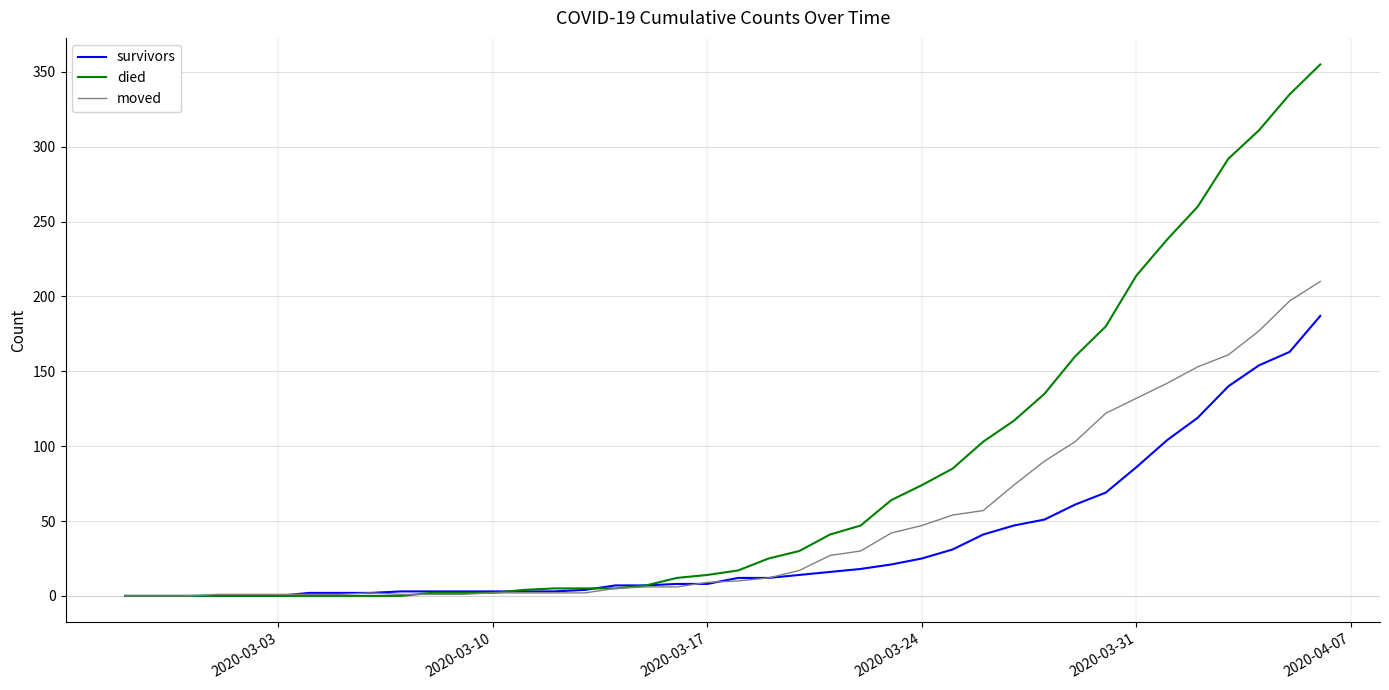

List the series in order of their overall mean, highest first.

died, moved, survivors